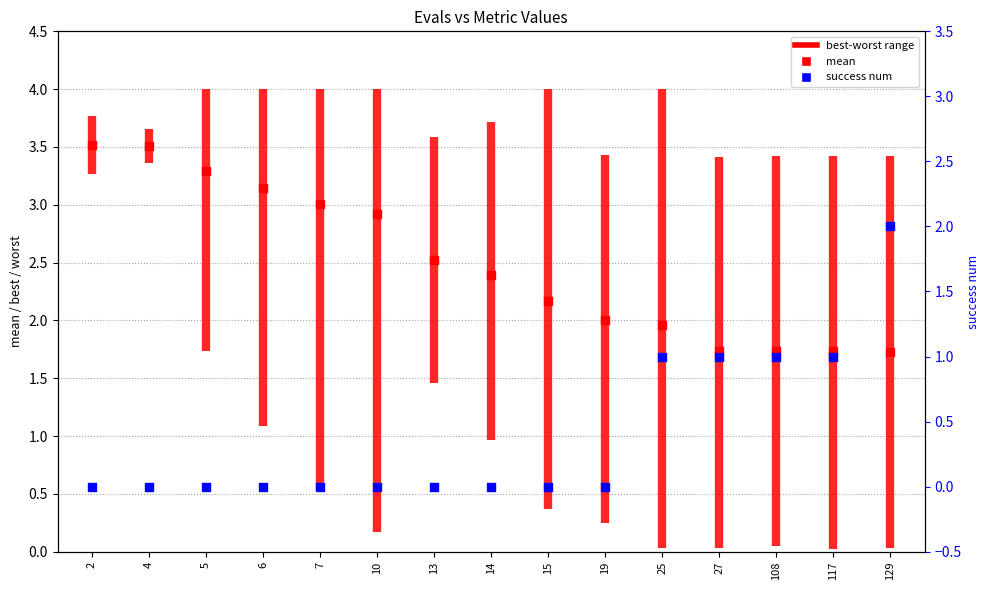

At how many categories does at least one series exceed 1?

15